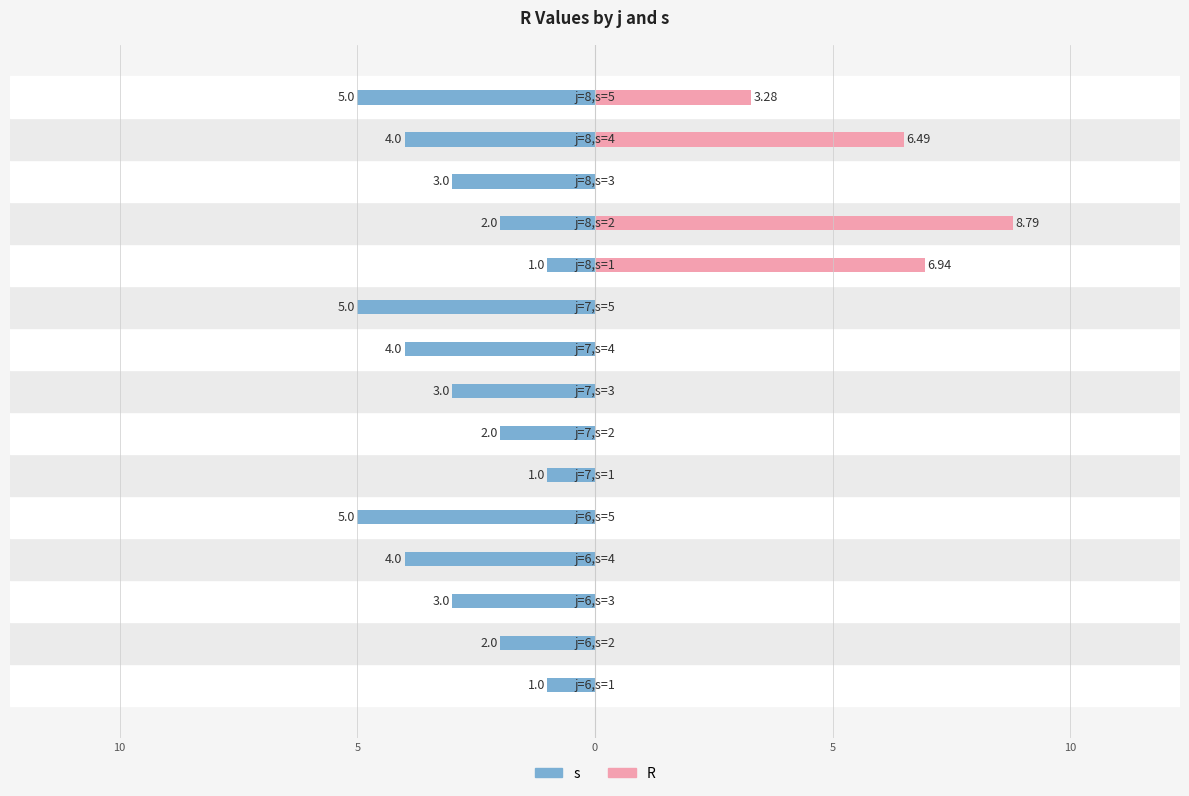

At how many categories does at least one series exceed -4?

15